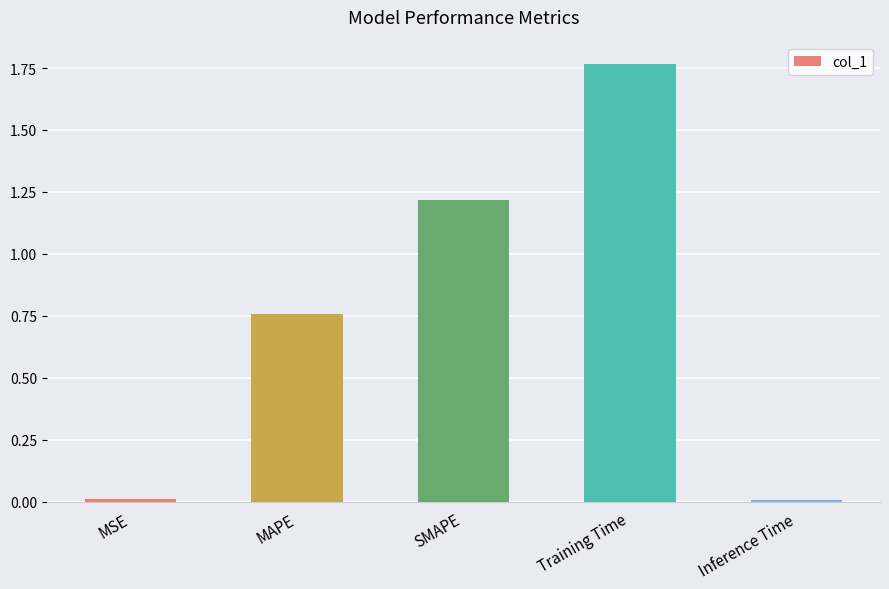

Is it true that the value at SMAPE is 0.3?

False